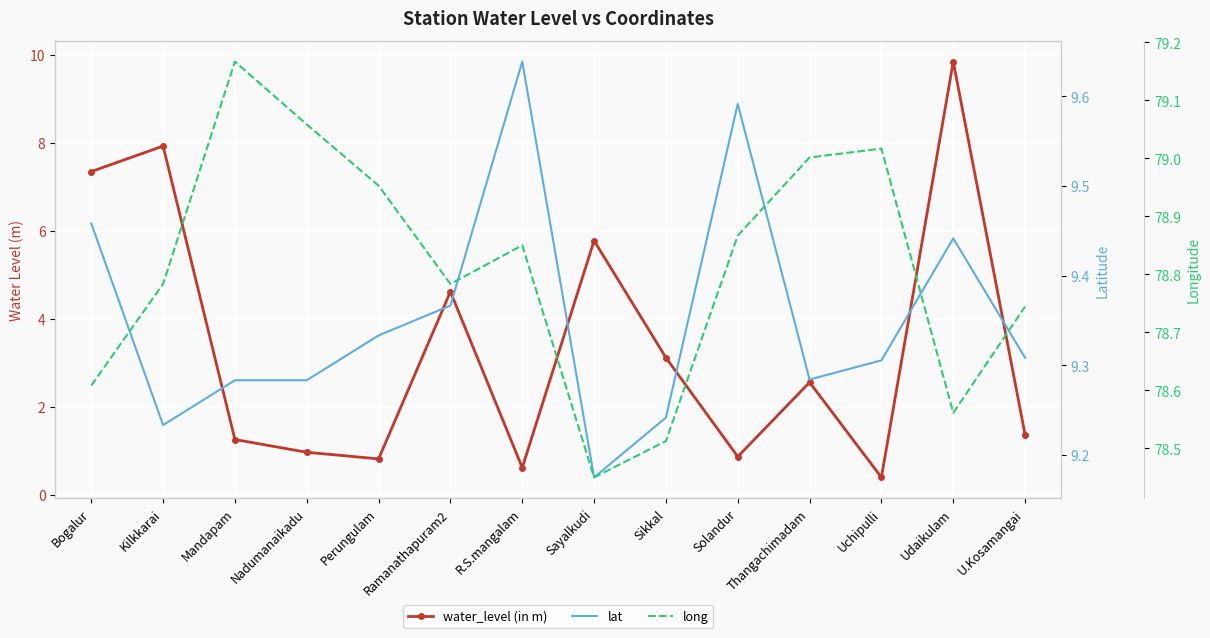

True or false: water_level (in m) and long cross at least once.

False